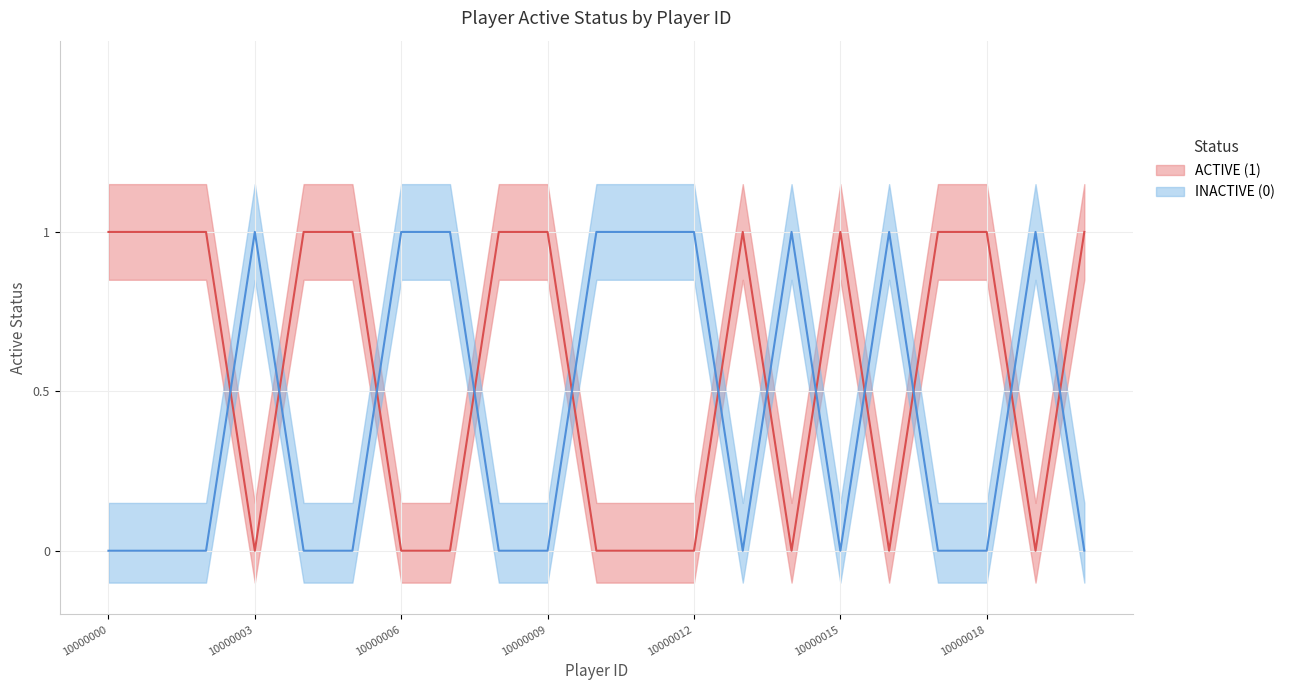

How many INACTIVE (0) values are between 0 and 1?

21